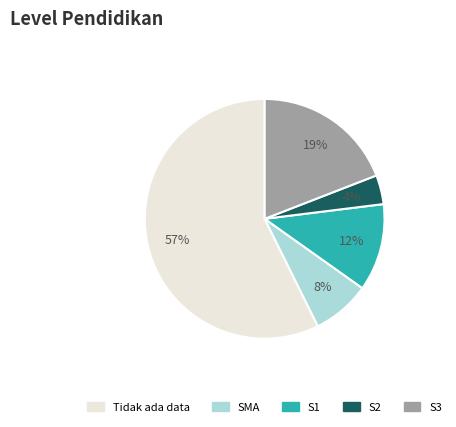

Is there a majority slice in this chart?

Yes